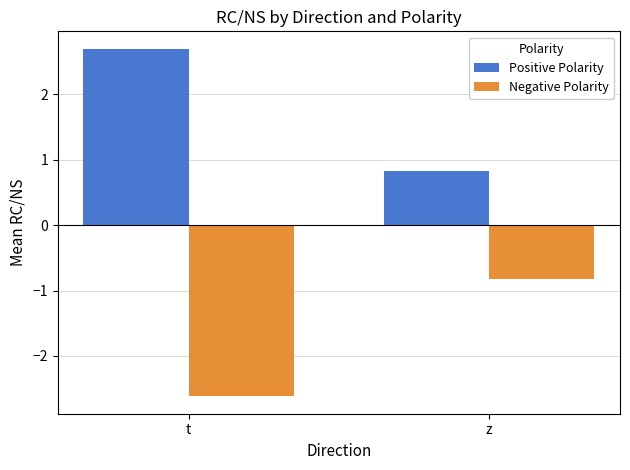

What is the sum of the Positive Polarity values at z and t?

3.5